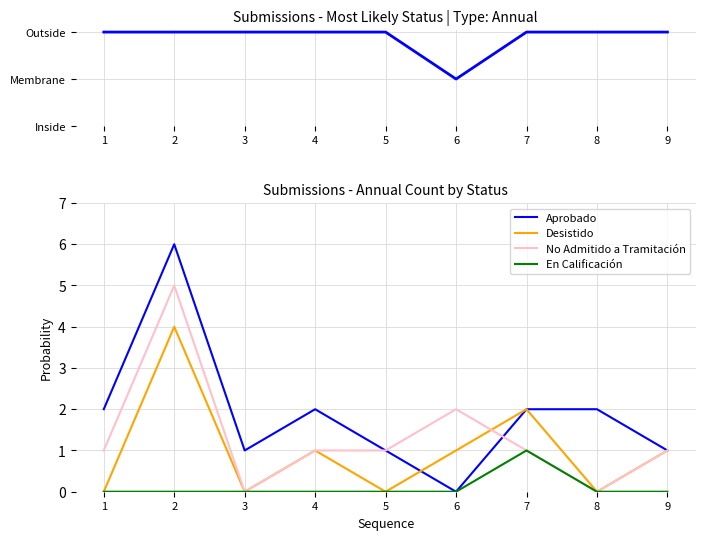

What is the sum of all Most Likely Status values?

17